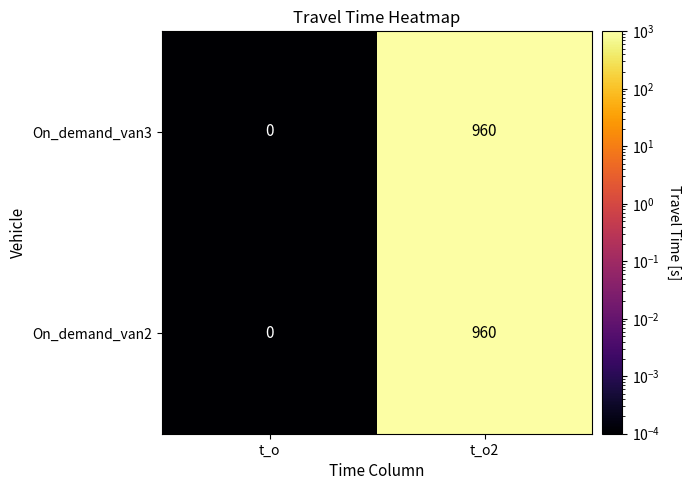

Reading left to right, extract all data points from this chart.

On_demand_van3: 0	960
On_demand_van2: 0	960